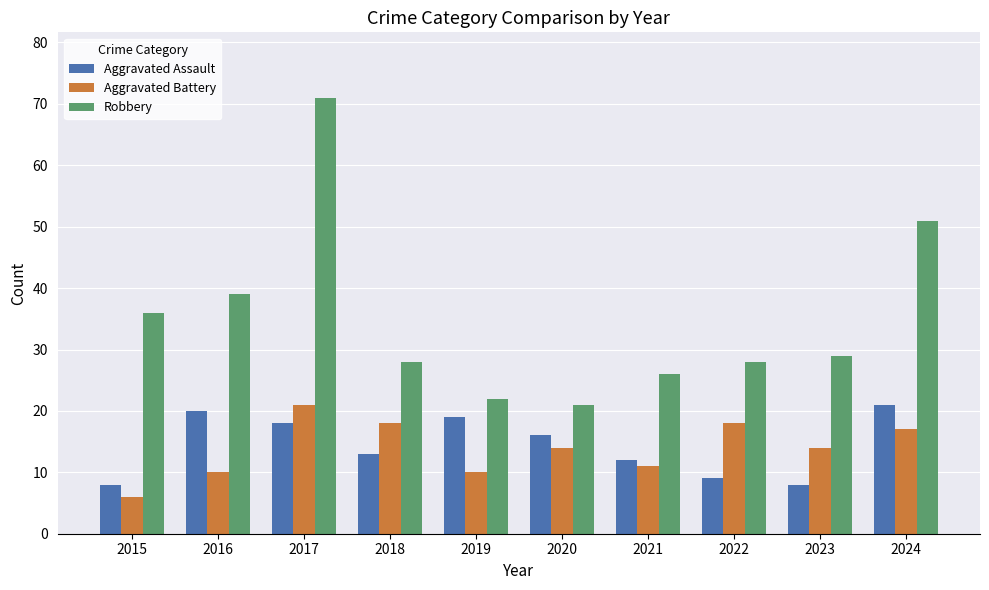

What is the minimum value for Aggravated Battery?

6